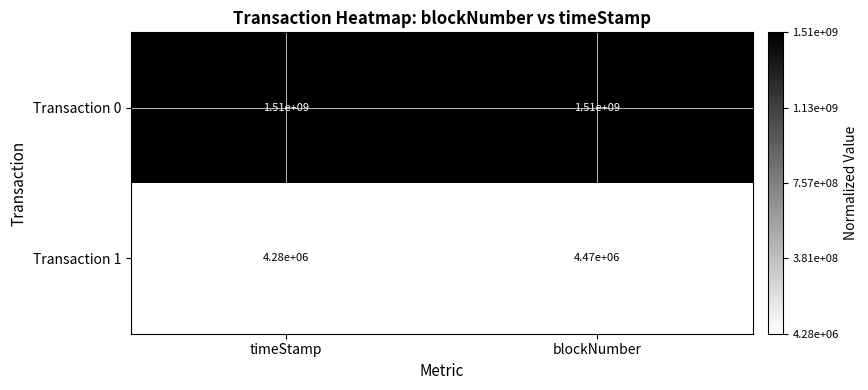

How many series are shown in this chart?

2